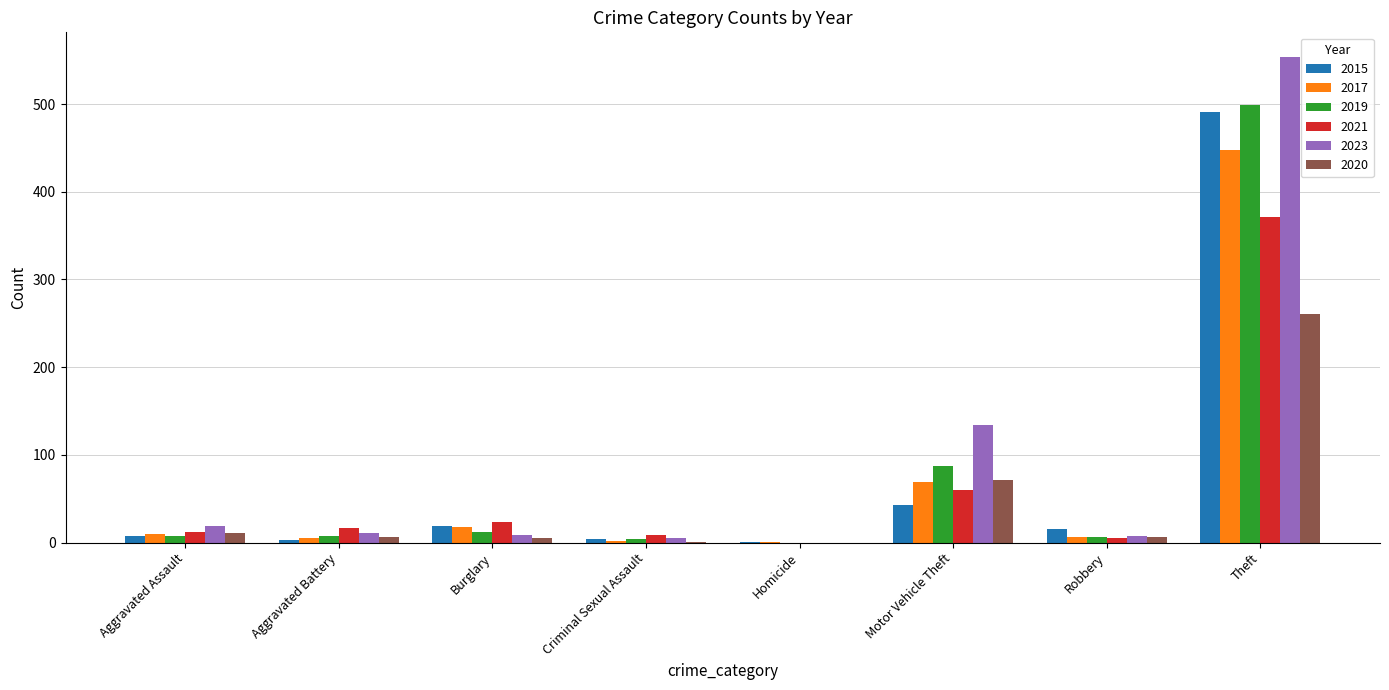

True or false: 2017 has a value of 104 at Motor Vehicle Theft.

False